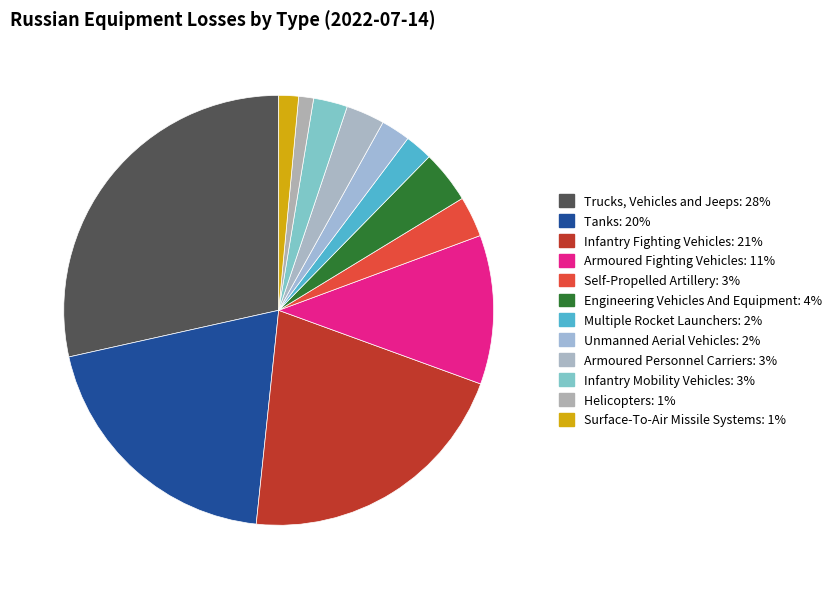

Count the number of slices in the pie.

12